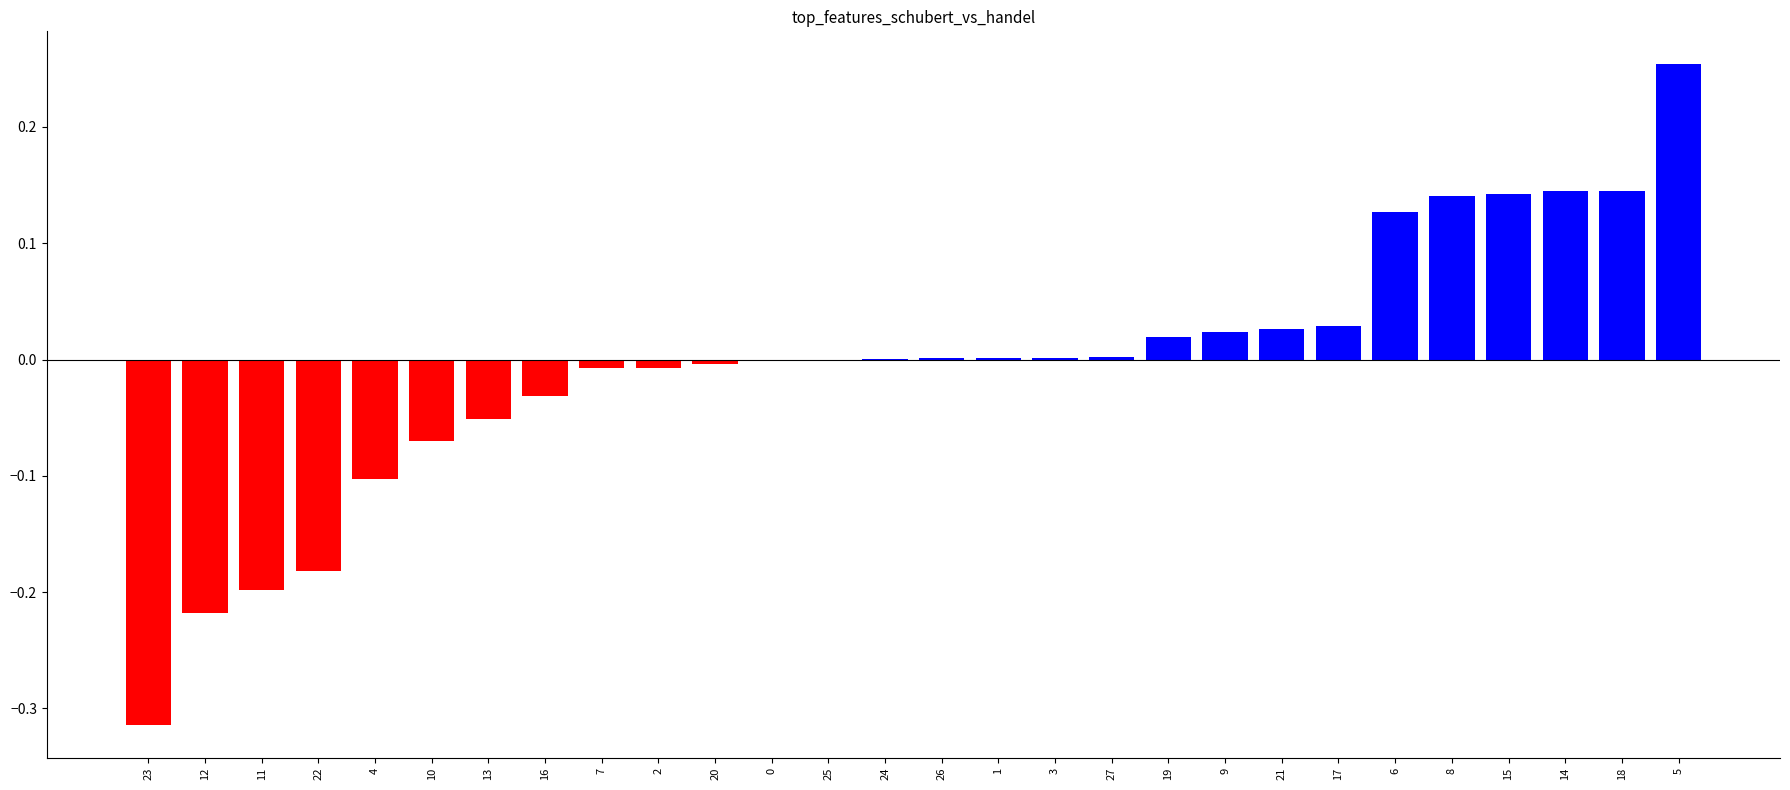

At which label is the value closest to 0?

25